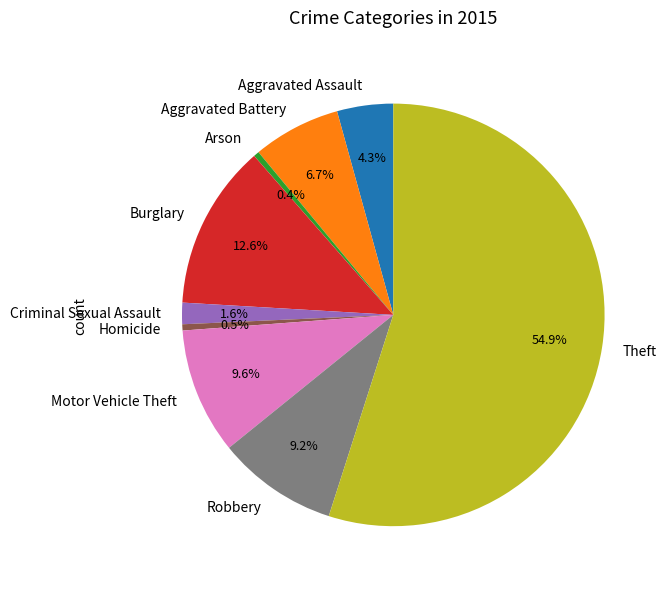

What percentage is NOT represented by Aggravated Assault?

95.7%